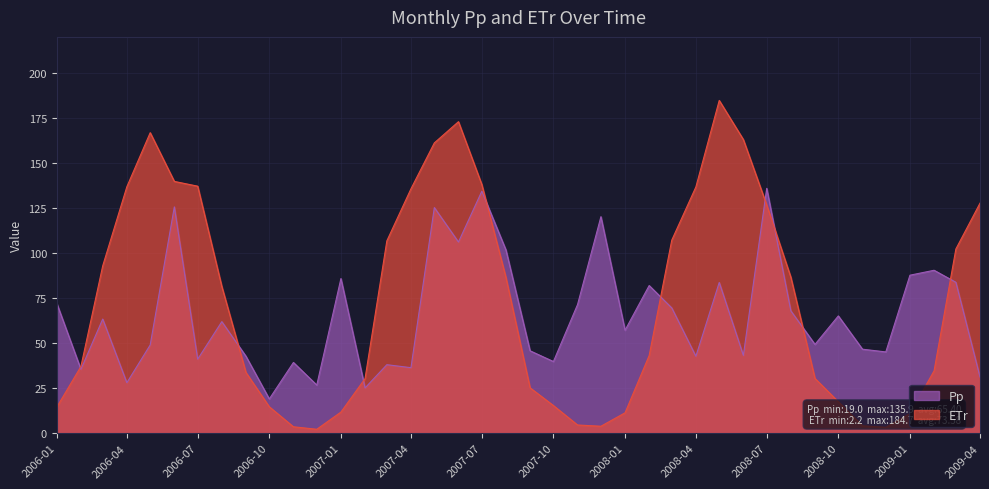

Rank the series by their maximum value, from highest to lowest.

ETr, Pp